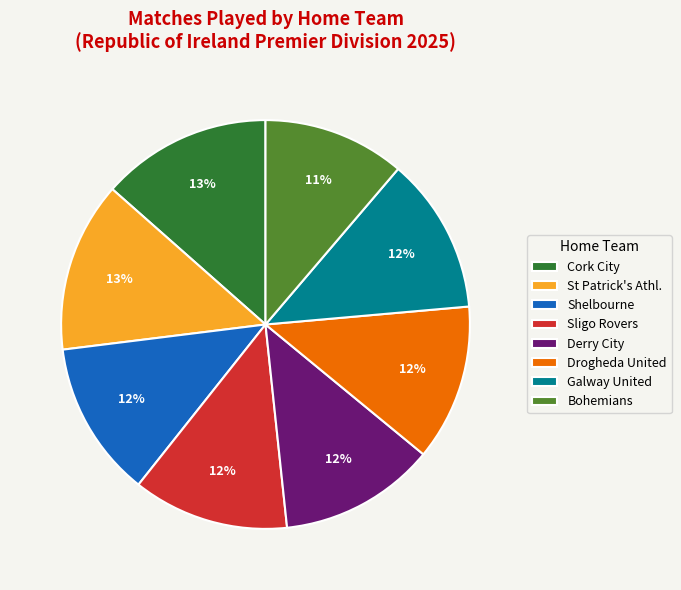

True or false: Sligo Rovers accounts for 23% of the total.

False